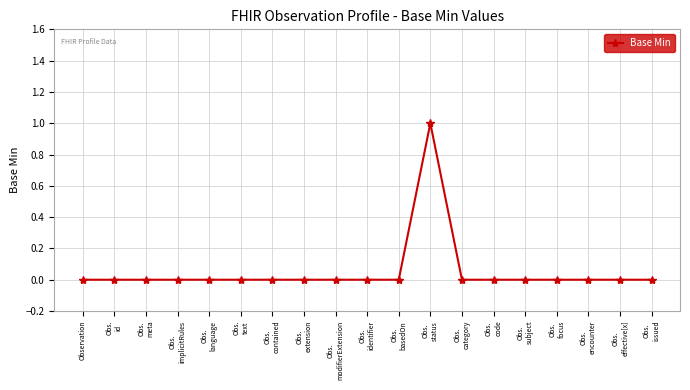

Is this an area chart (filled region under the line)?

No